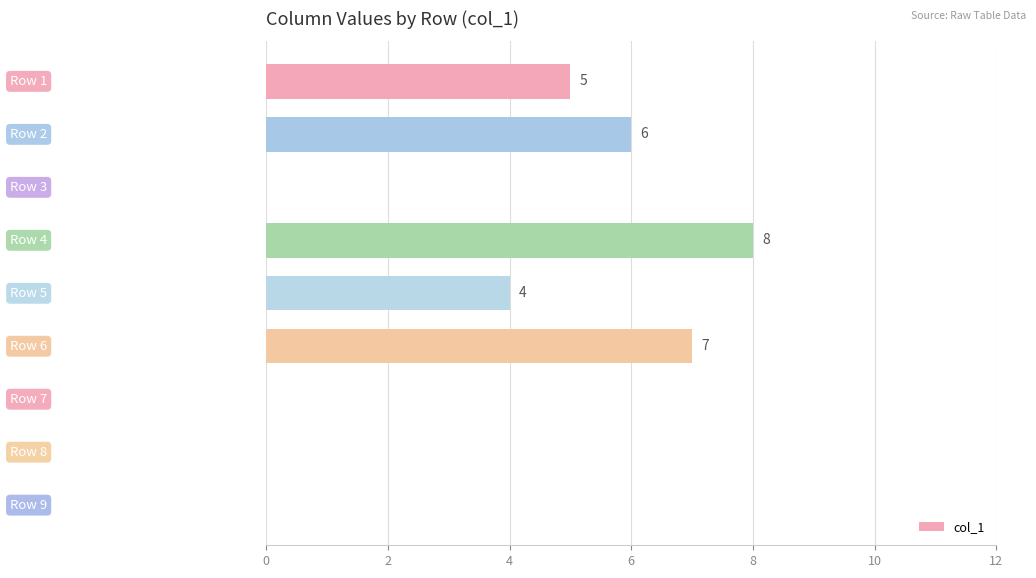

What is the maximum value shown in the chart?

8